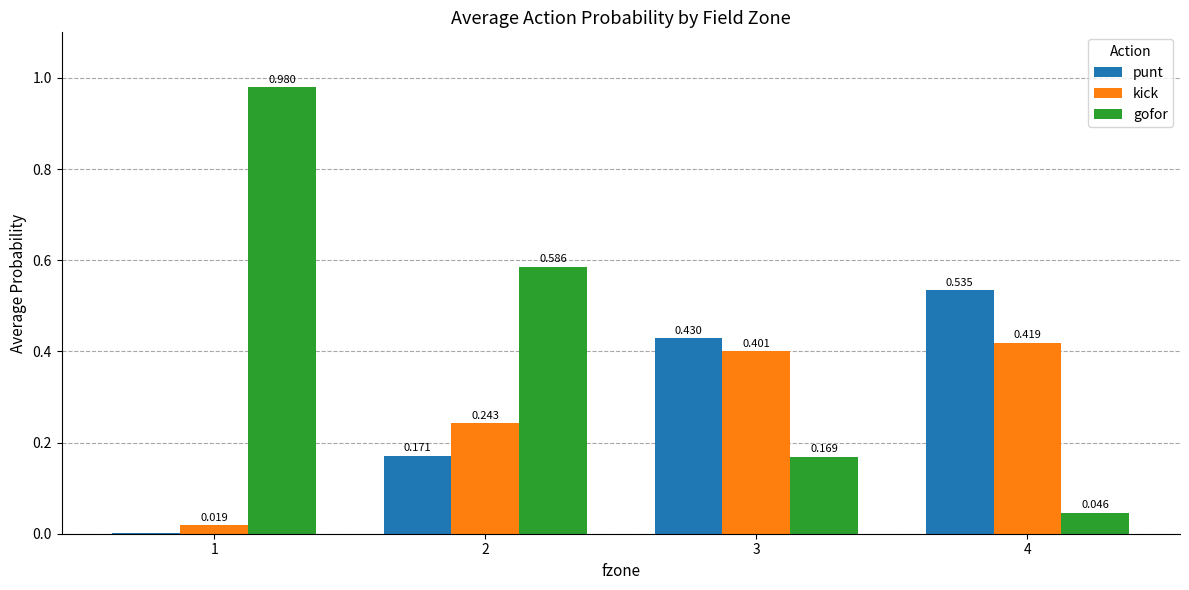

Which series changed the most between 3 and 4?

gofor